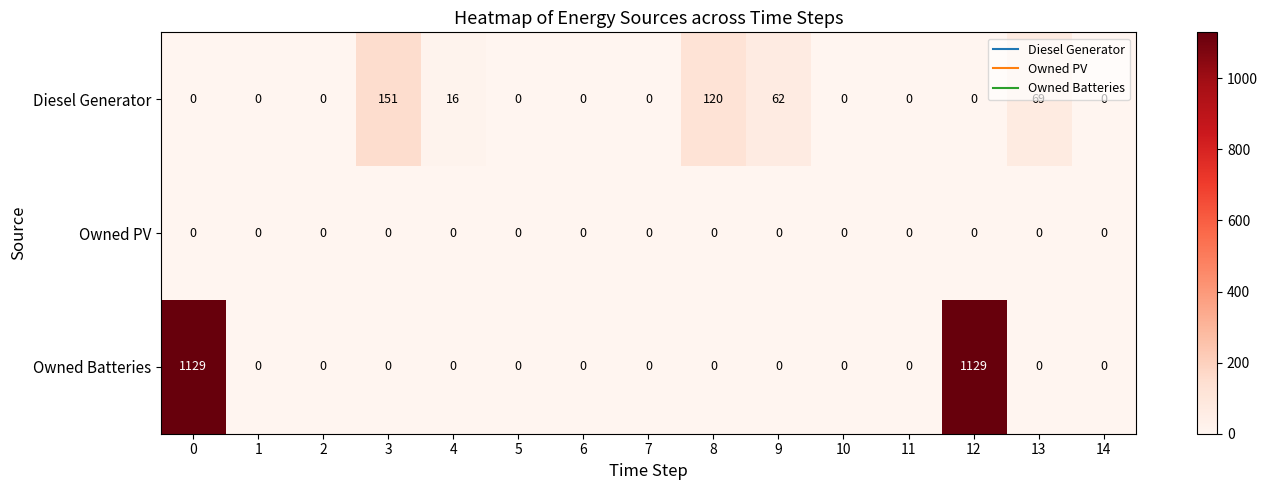

What is the sum of all Owned Batteries values?

2258